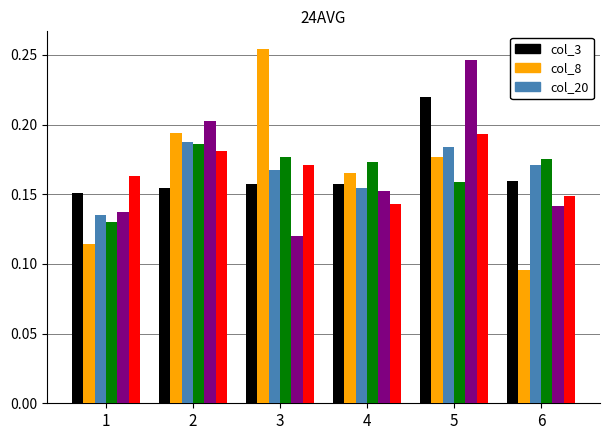

Which category has the highest value across all series?

3